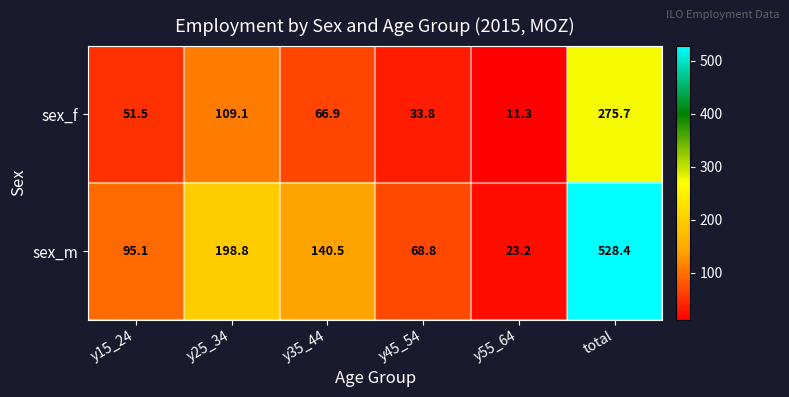

Which series has the largest total across all categories?

sex_m